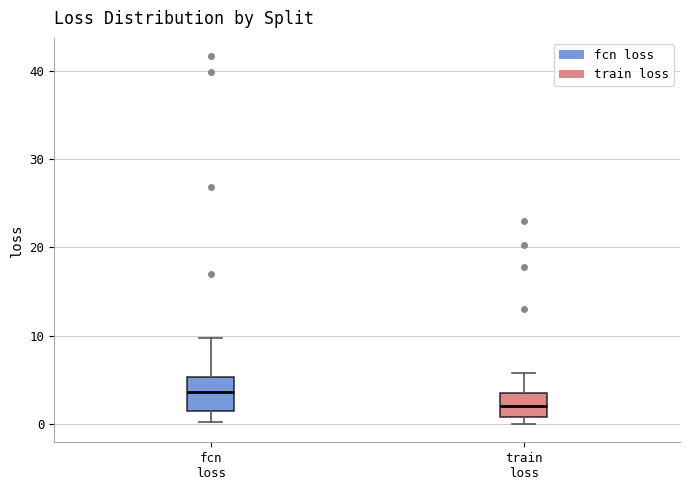

Where does the upper whisker of the box for fcn loss end on the y-axis? The values are not printed on the chart, so give them approximately, as read against the axis.

10